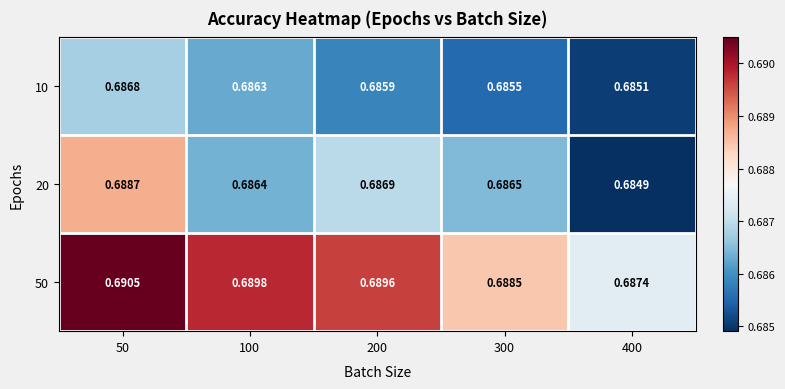

Is the value of 50 at 100 greater than the value of 10 at 400?

Yes